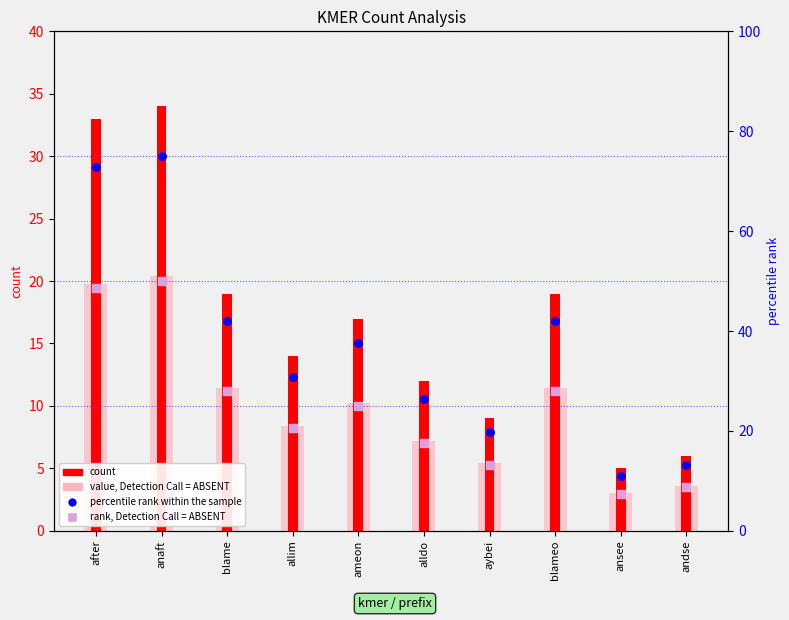

At which category is the sum across all series the highest?

anaft